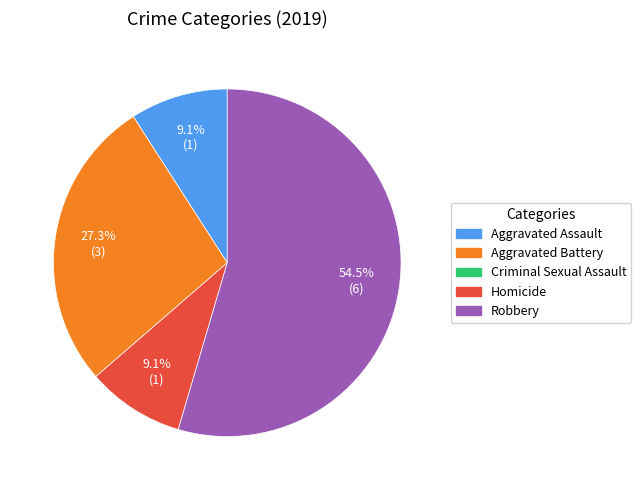

Is there a majority slice in this chart?

Yes